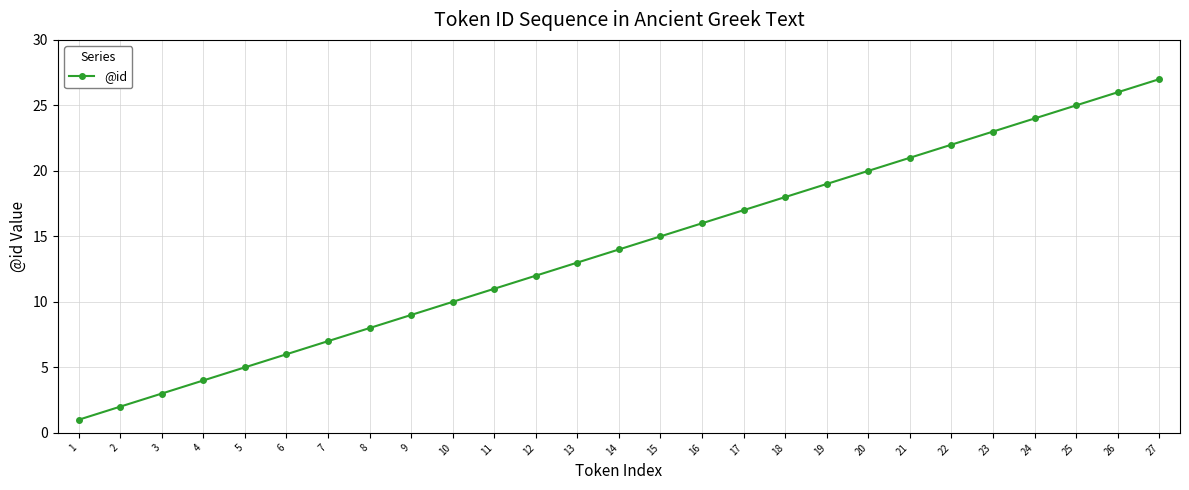

The value at 17 is 6. True or false?

False